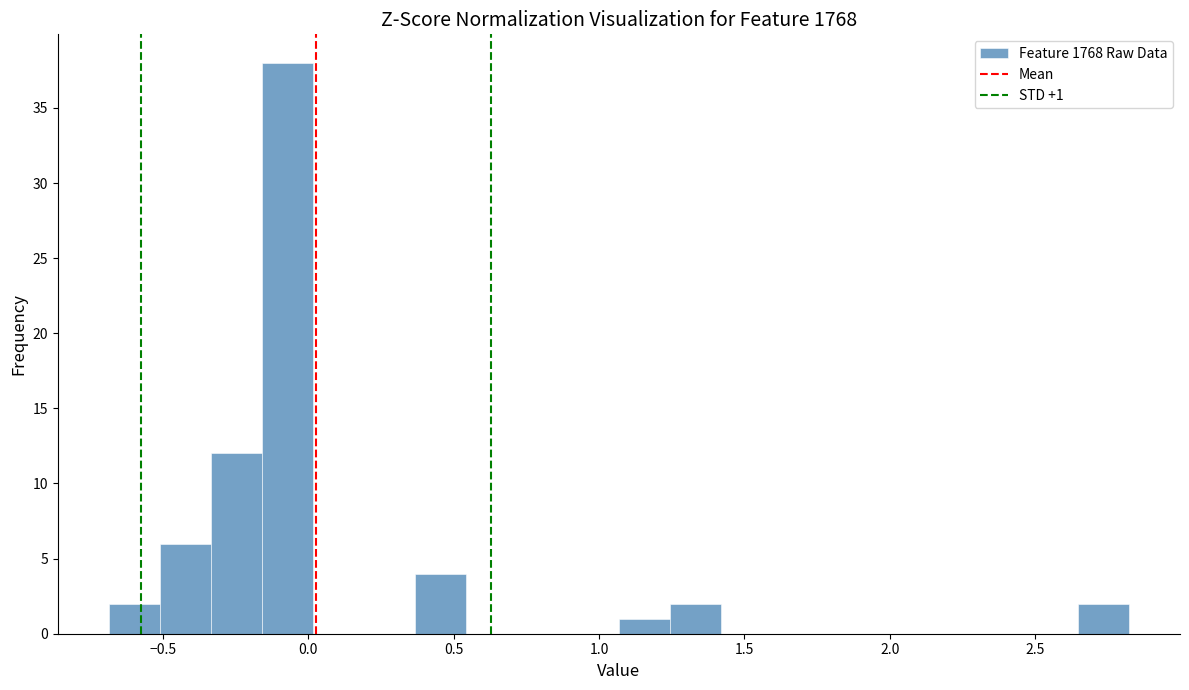

Around what value on the x-axis is the tallest bar? Give the approximate position of its centre, as read against the axis.

-0.05